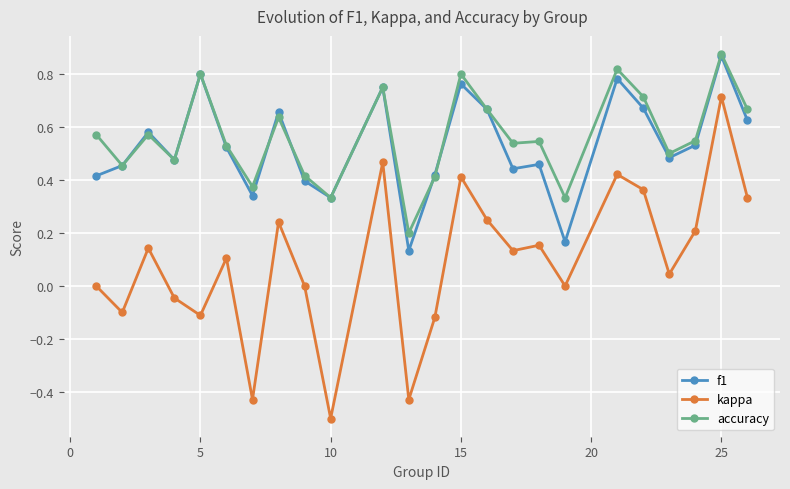

What is the minimum value for kappa?

-0.5